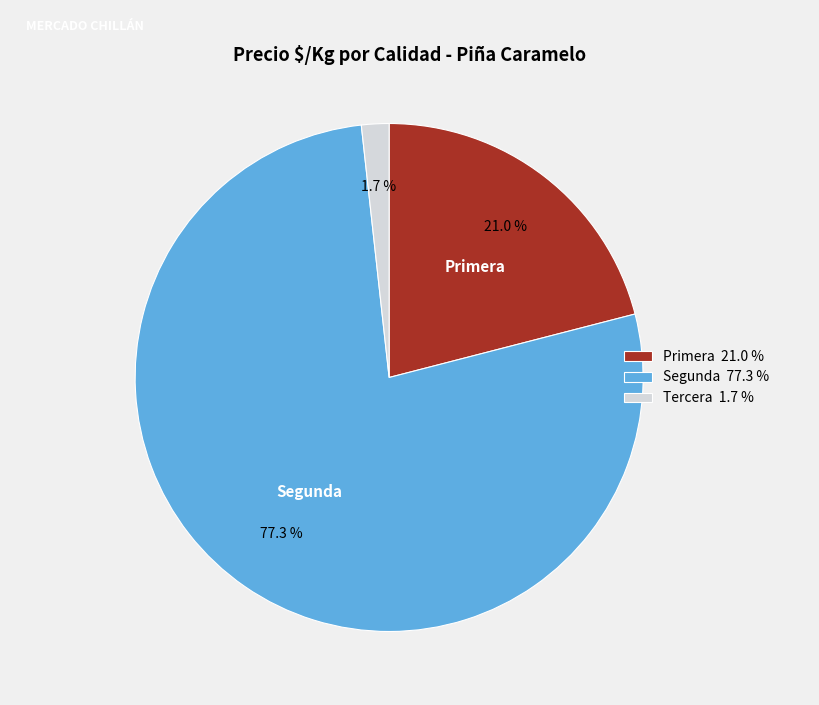

Is the sum of Primera 21.0 % and Segunda 77.3 % greater than half?

Yes